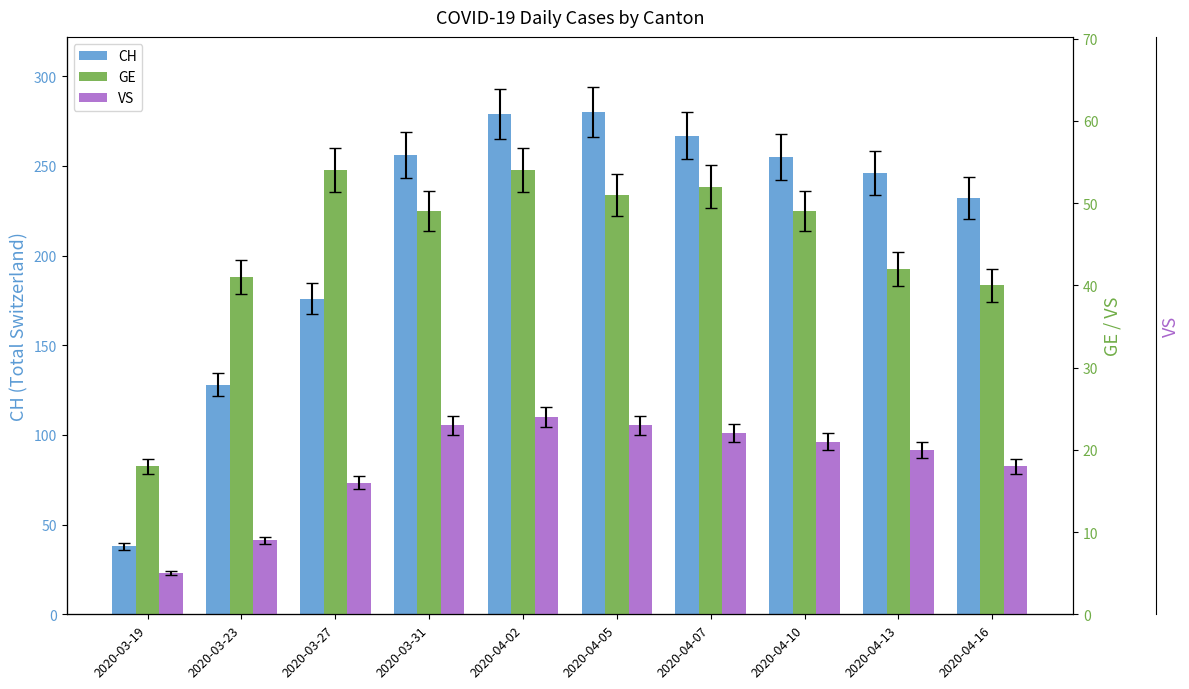

How many series are shown in this chart?

3